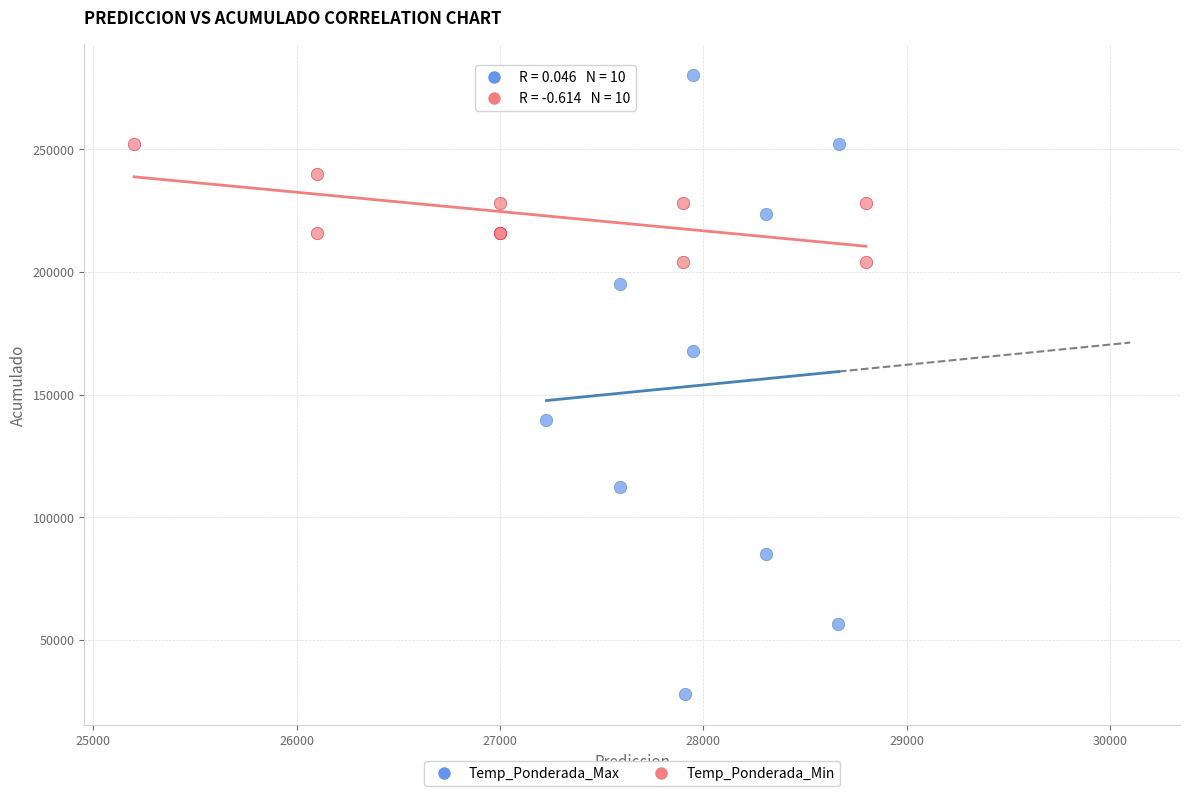

Which series contains the highest Y value?

Temp_Ponderada_Max